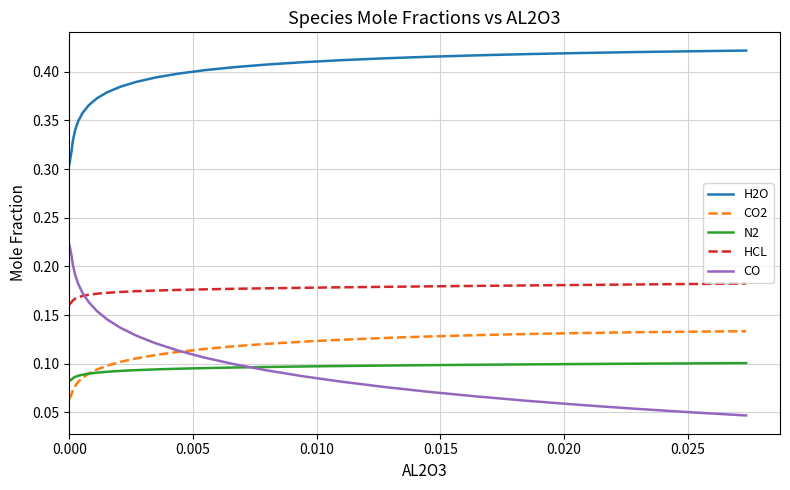

Which series has the largest total across all categories?

H2O